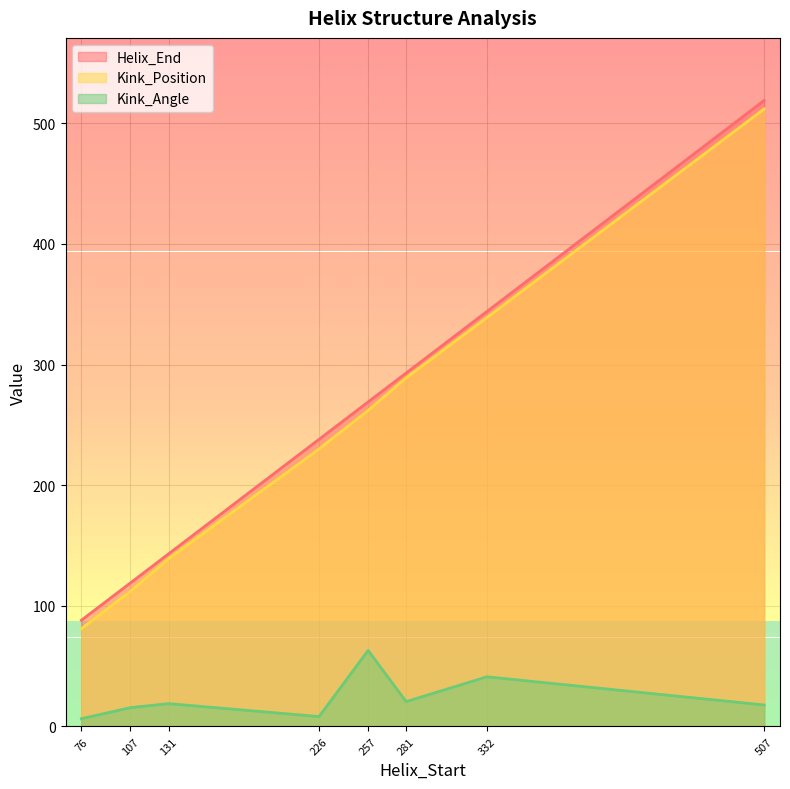

True or false: Kink_Angle and Kink_Position intersect in this chart.

False